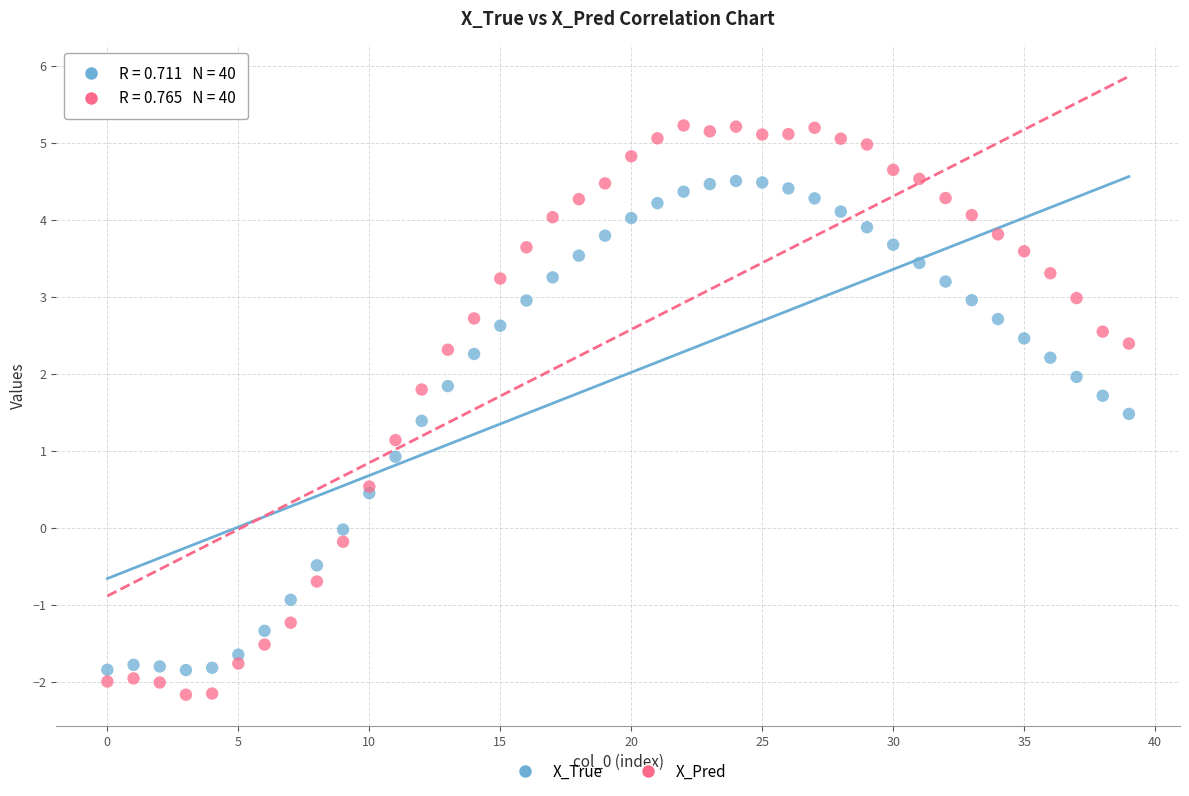

Which series reaches the maximum Y coordinate?

X_Pred